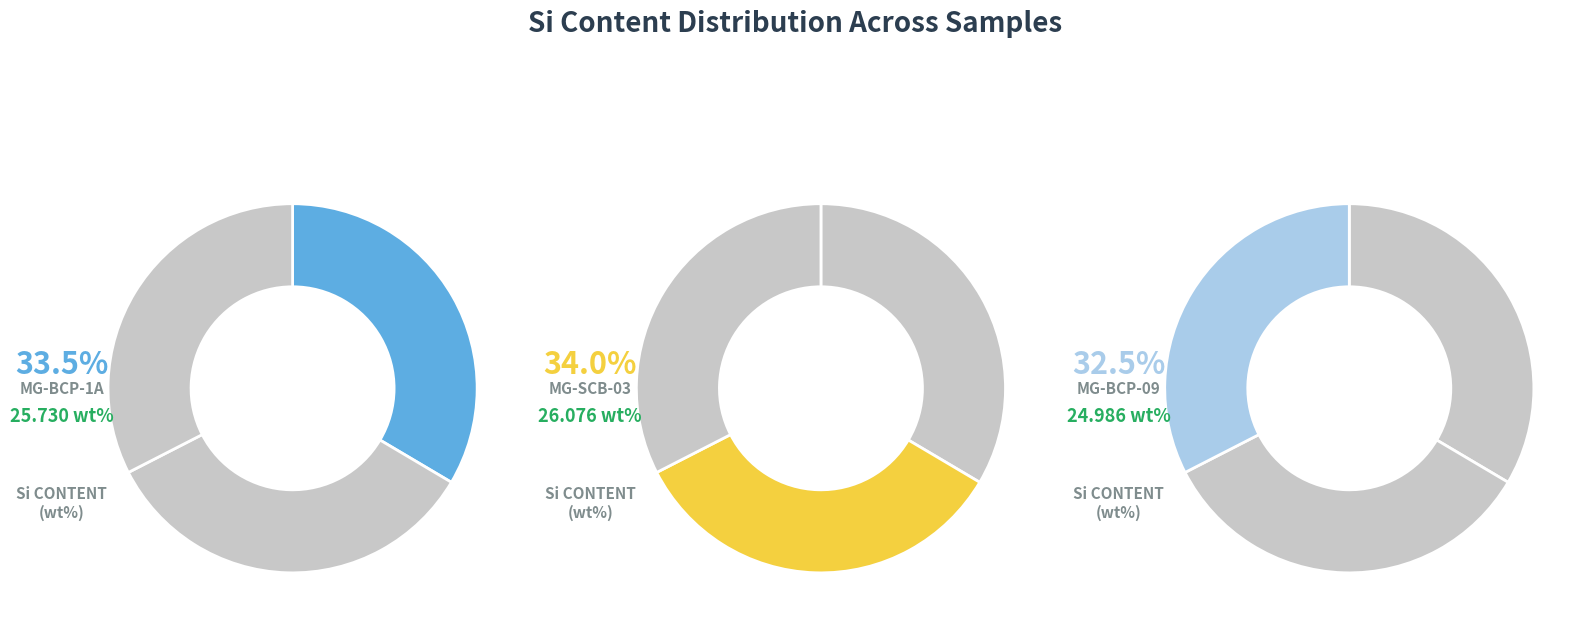

Which slice is the smallest?

MG-BCP-09